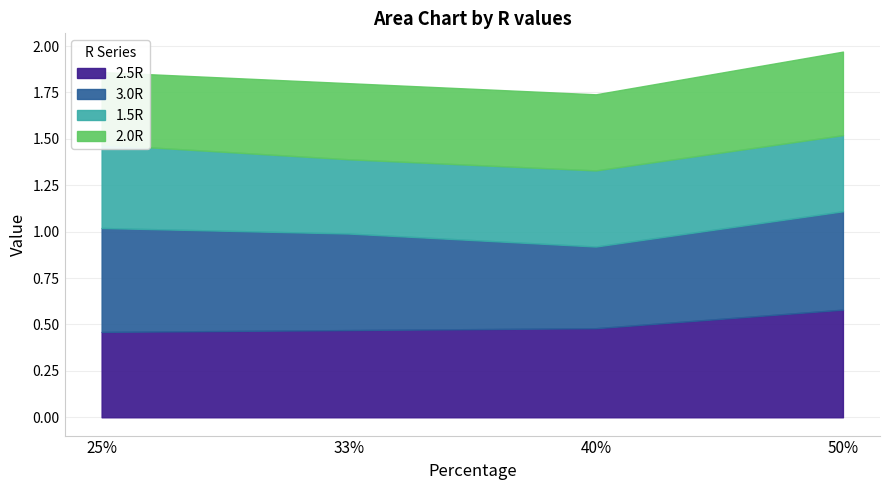

Is it true that 2.5R equals 0.5 at 40%?

True